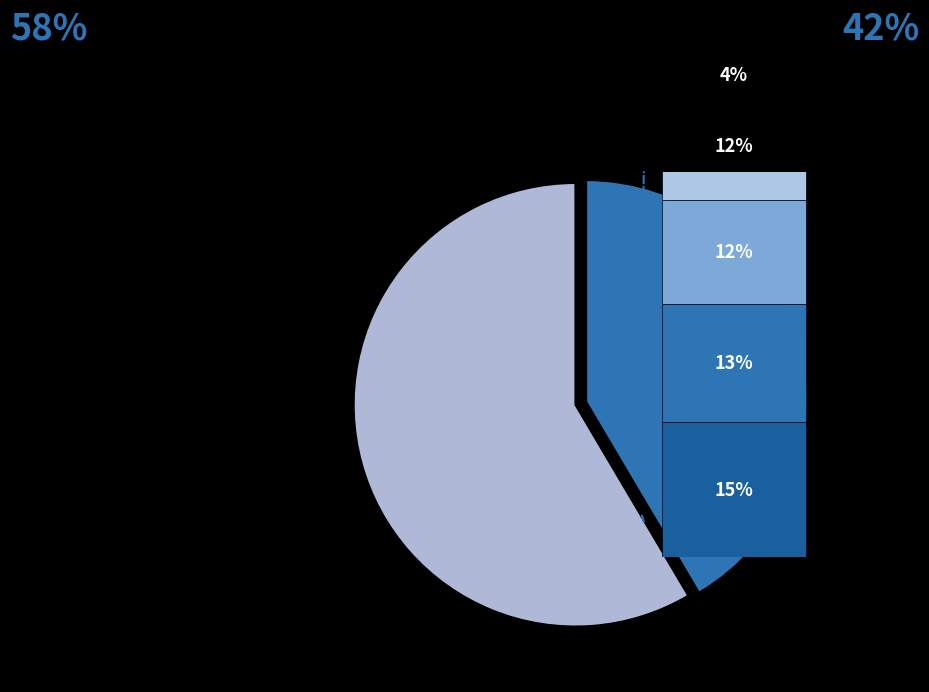

To the nearest percent, what is the difference between the NIBM and CC slice percentages?

21%